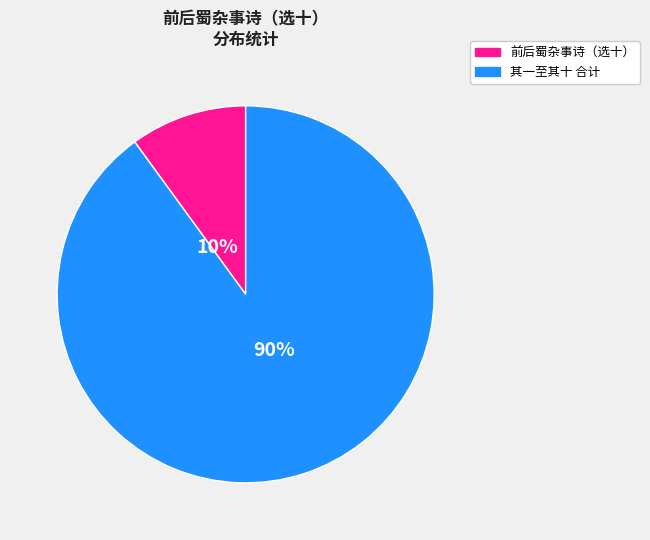

How many segments does this pie chart have?

2